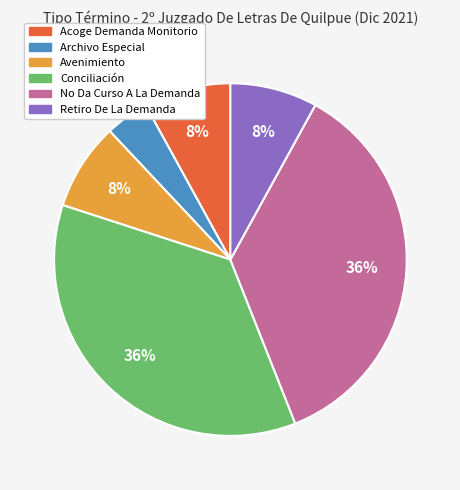

Is Acoge Demanda Monitorio the majority of the pie?

No